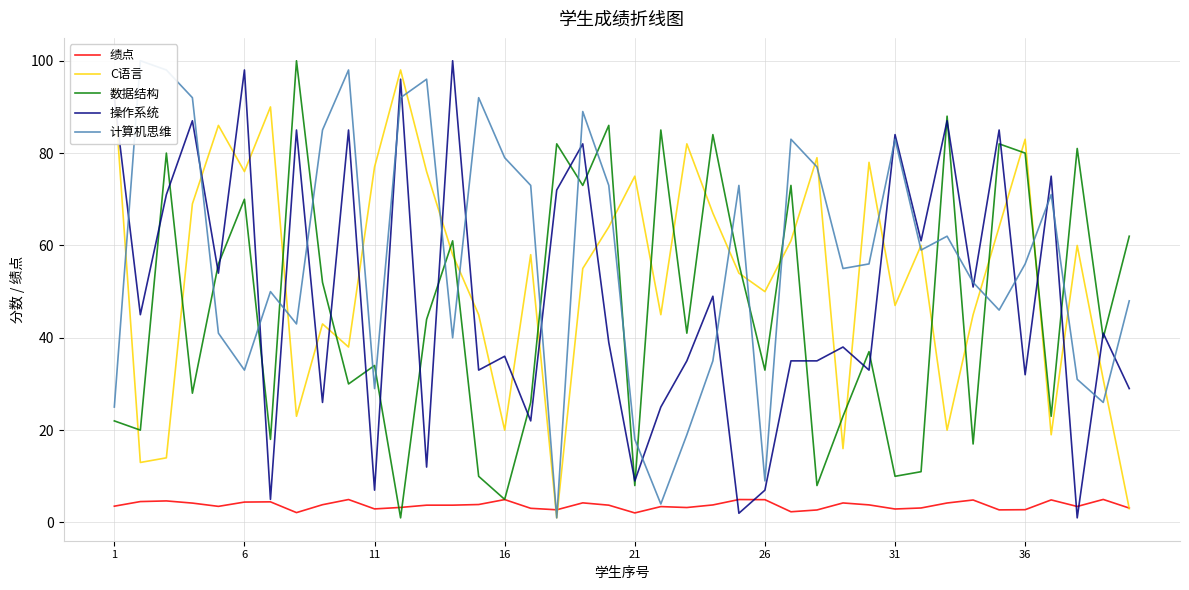

True or false: 数据结构 and 计算机思维 intersect in this chart.

True